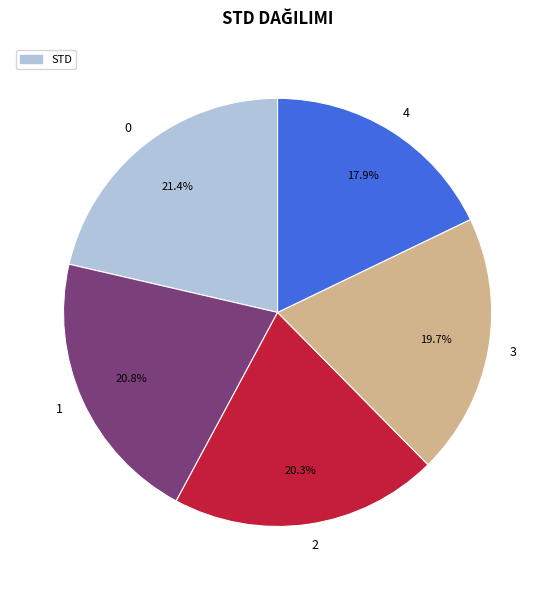

Is there a majority slice in this chart?

No